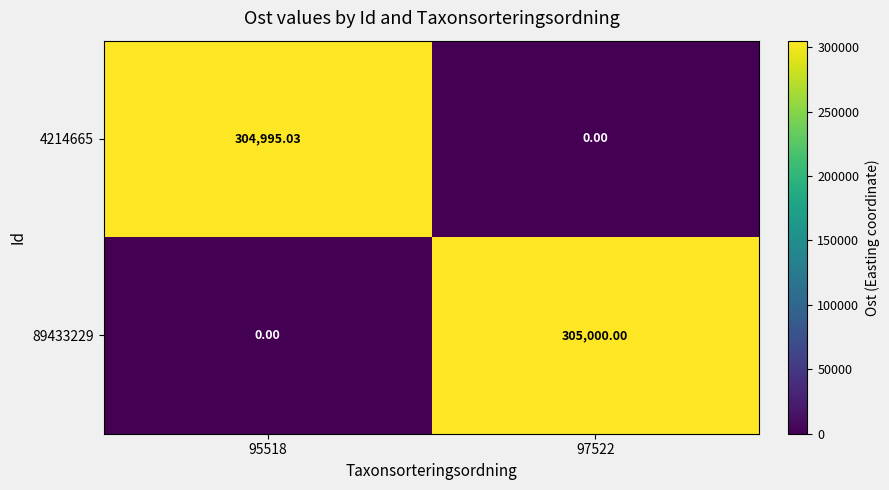

Is the value of 89433229 at 97522 greater than the value of 4214665 at 95518?

Yes